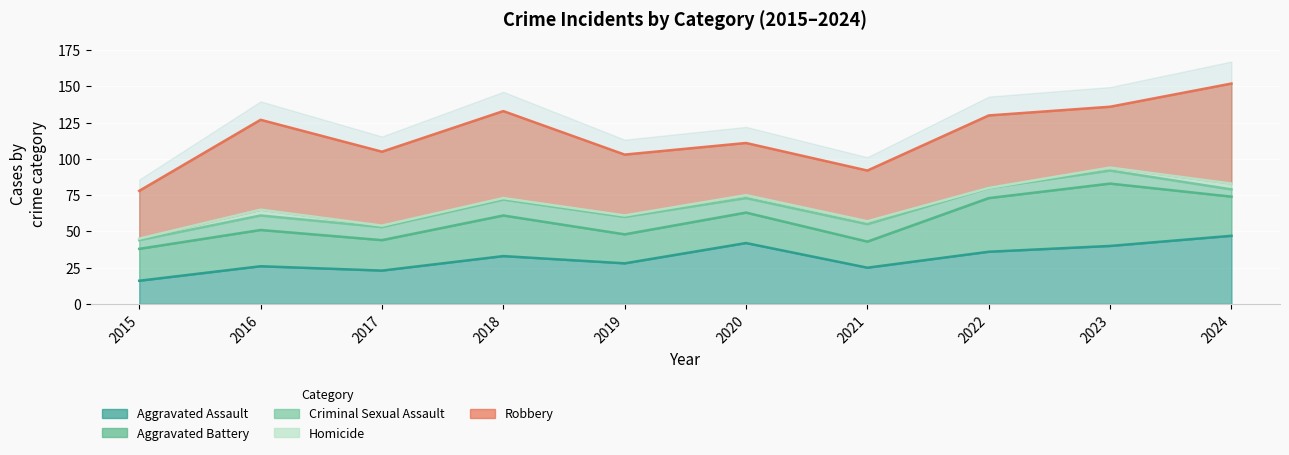

What is the sum of all Aggravated Battery values?

262